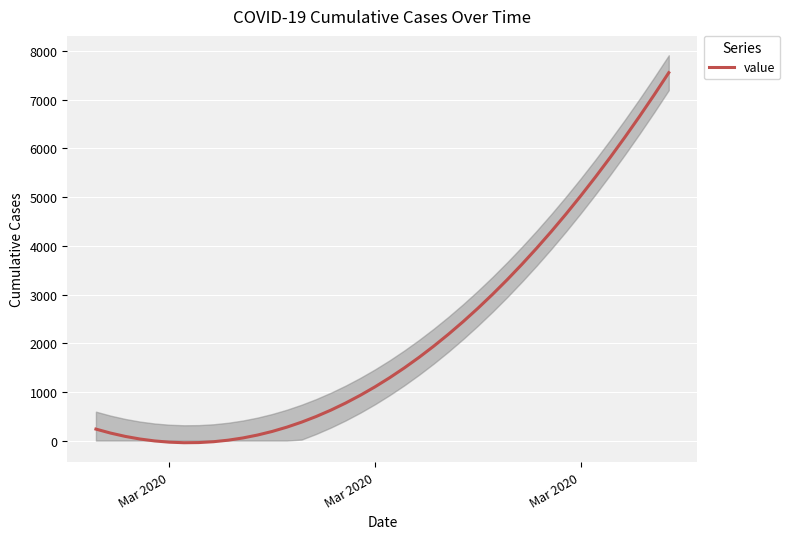

How many values are below 1291?

20